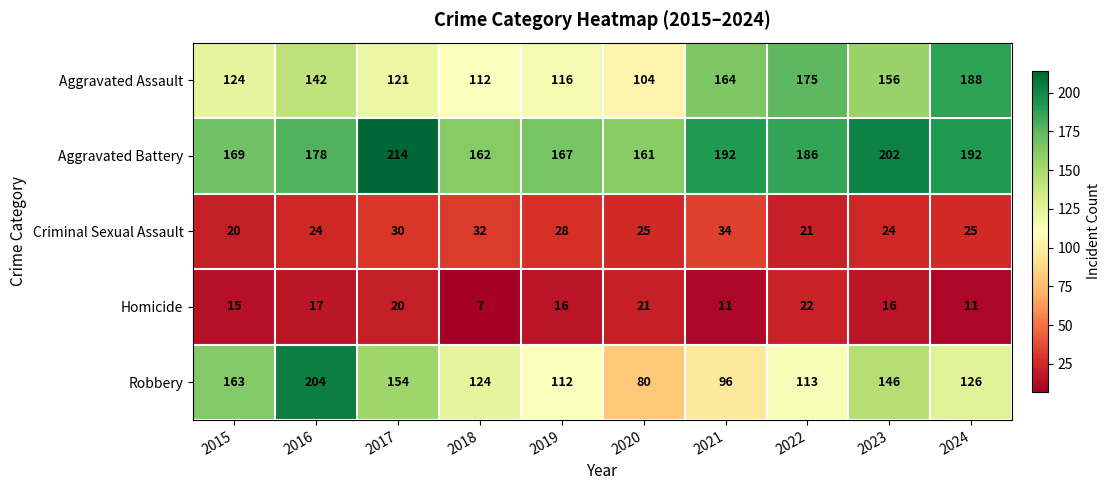

Count the number of data series in this chart.

5